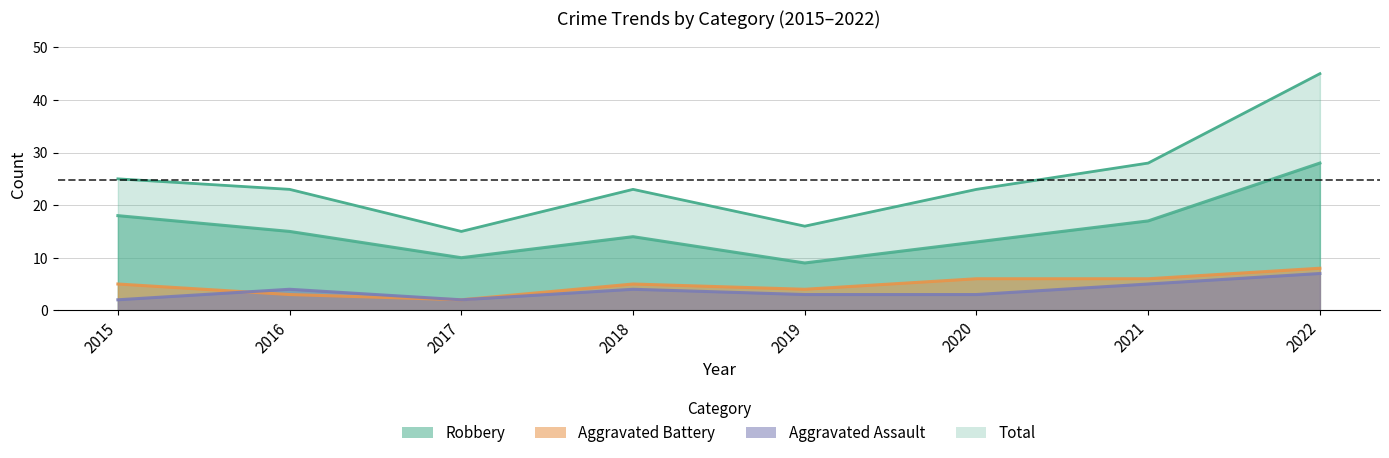

Is it true that Aggravated Battery equals 6 at 2021?

True